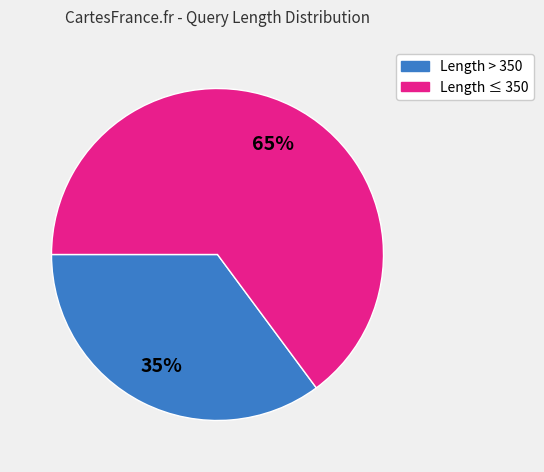

How many slices are in this pie chart?

2